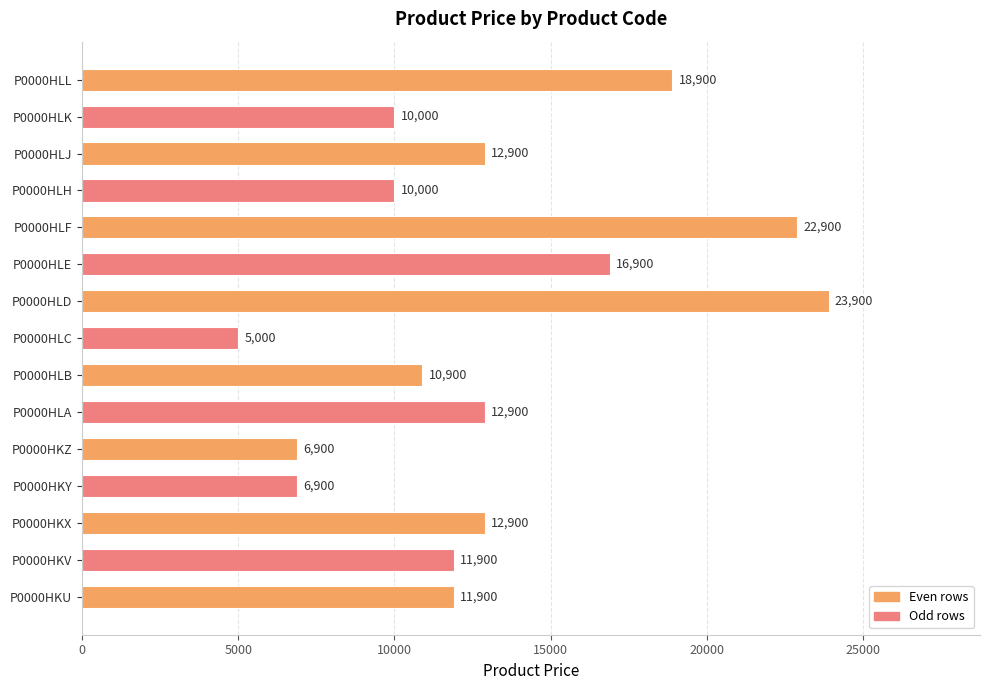

Reading top to bottom, transcribe all the data shown in this chart.

P0000HLL=18900	P0000HLK=10000	P0000HLJ=12900	P0000HLH=10000	P0000HLF=22900	P0000HLE=16900	P0000HLD=23900	P0000HLC=5000	P0000HLB=10900	P0000HLA=12900	P0000HKZ=6900	P0000HKY=6900	P0000HKX=12900	P0000HKV=11900	P0000HKU=11900